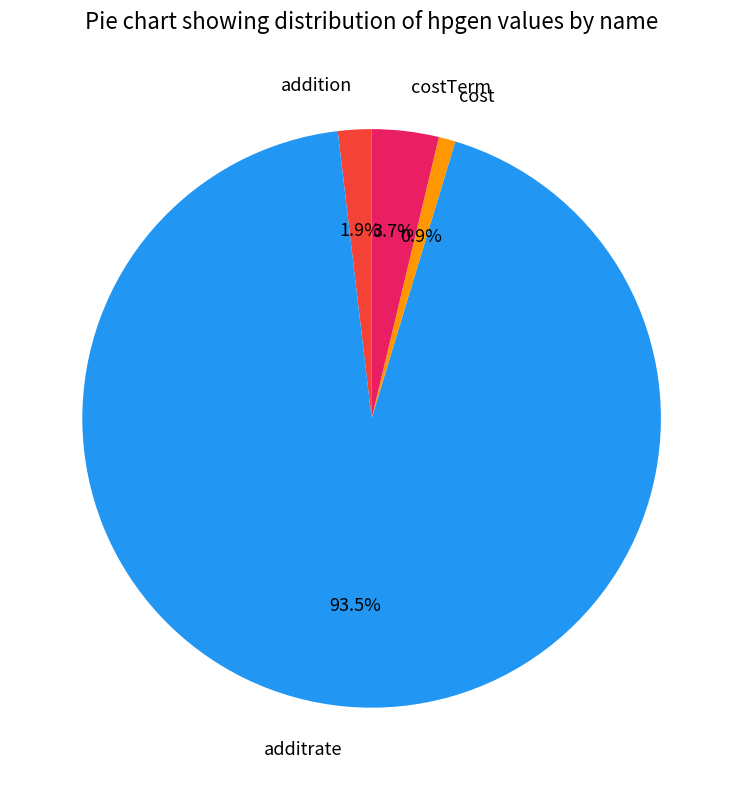

Which has a higher value, addition or costTerm?

costTerm